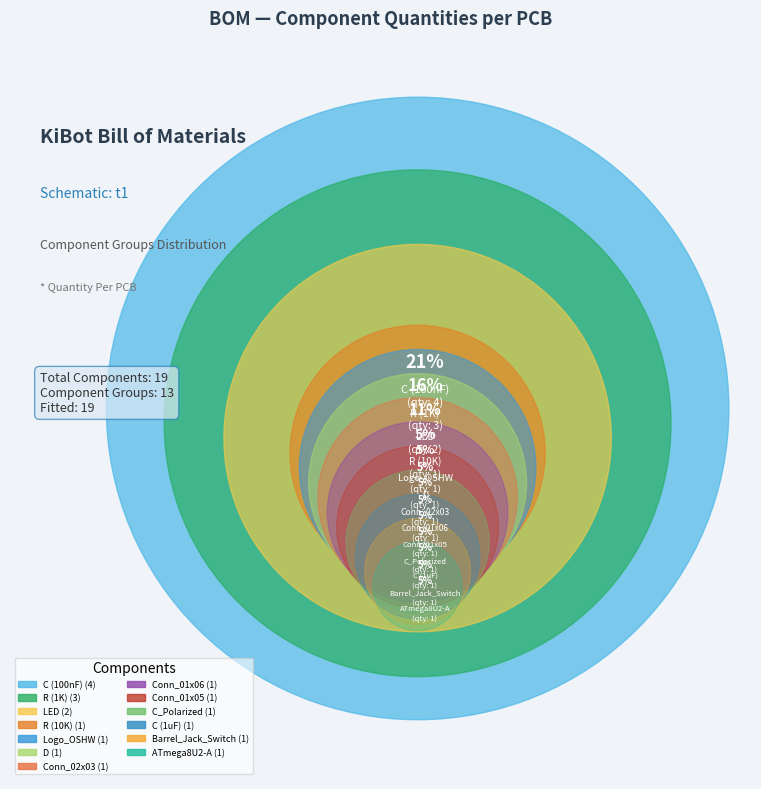

How many slices are in this pie chart?

13